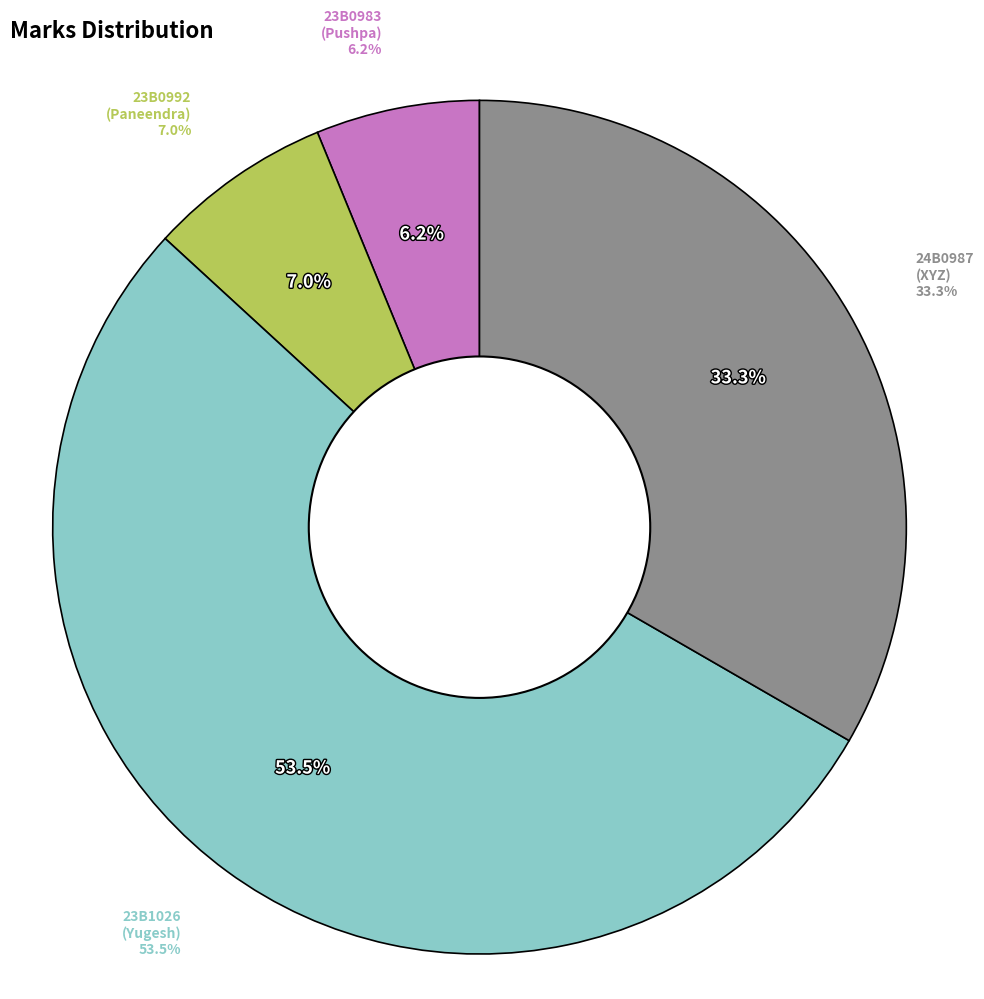

Is 23B1026 the majority of the pie?

Yes